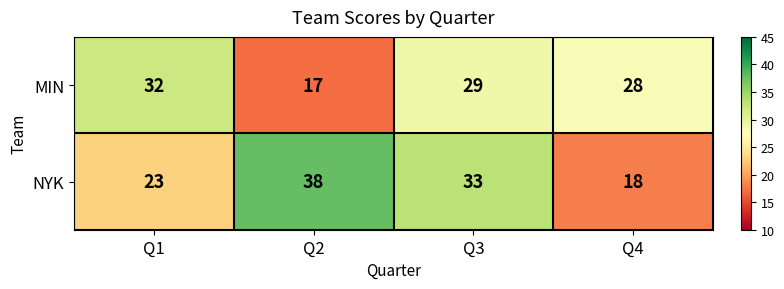

Rank the categories by MIN value from lowest to highest.

Q2, Q4, Q3, Q1